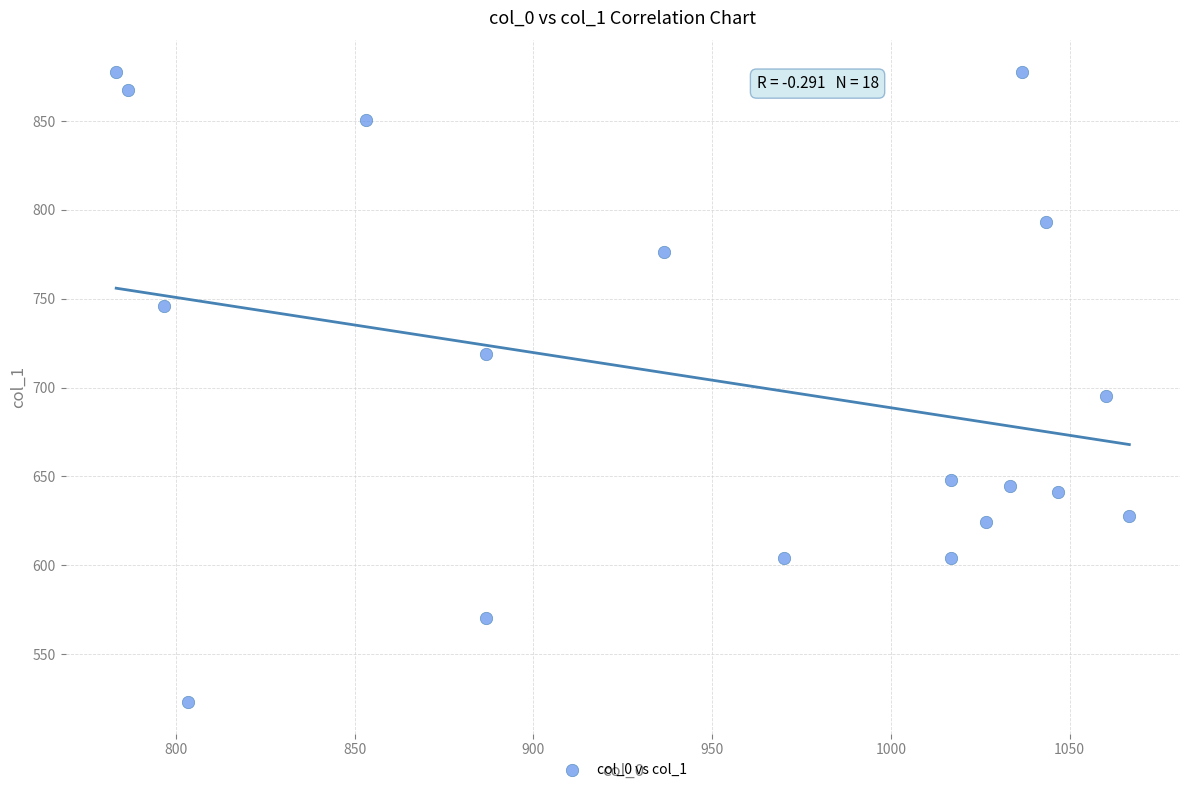

What is the range of Y values (max minus min)?

354.4